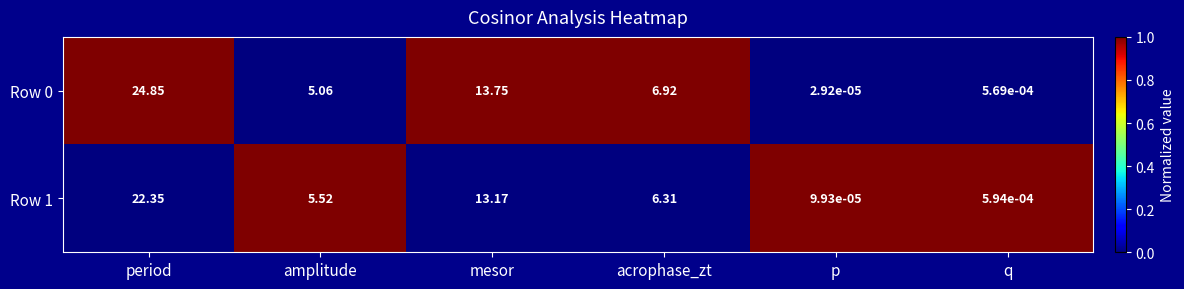

Which category has the lowest value across all series?

p